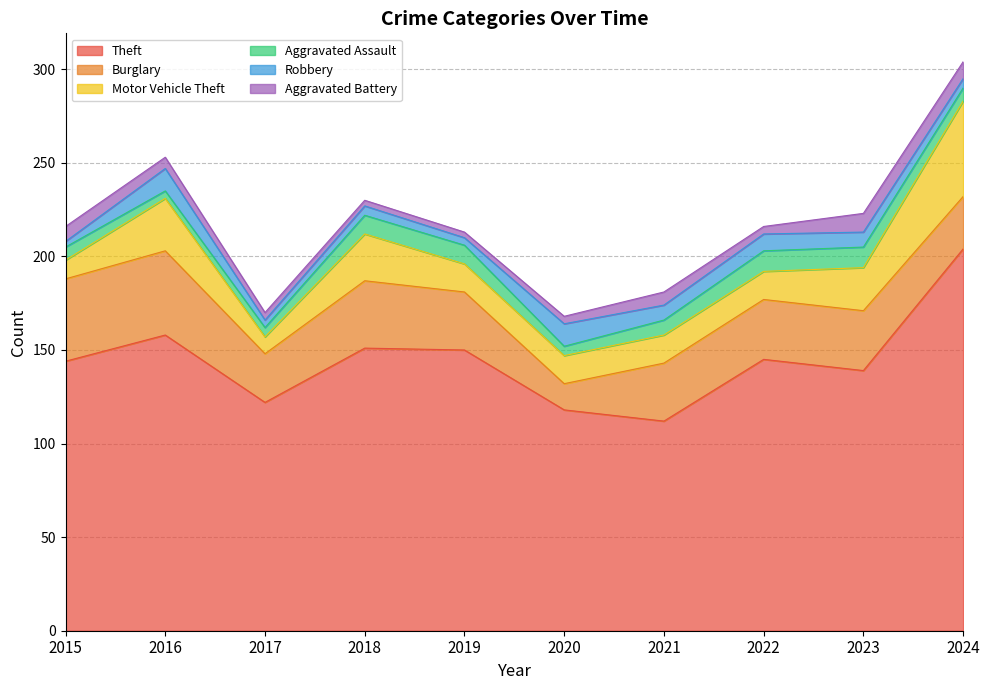

What are all the series names shown in the legend?

Theft, Burglary, Motor Vehicle Theft, Aggravated Assault, Robbery, Aggravated Battery